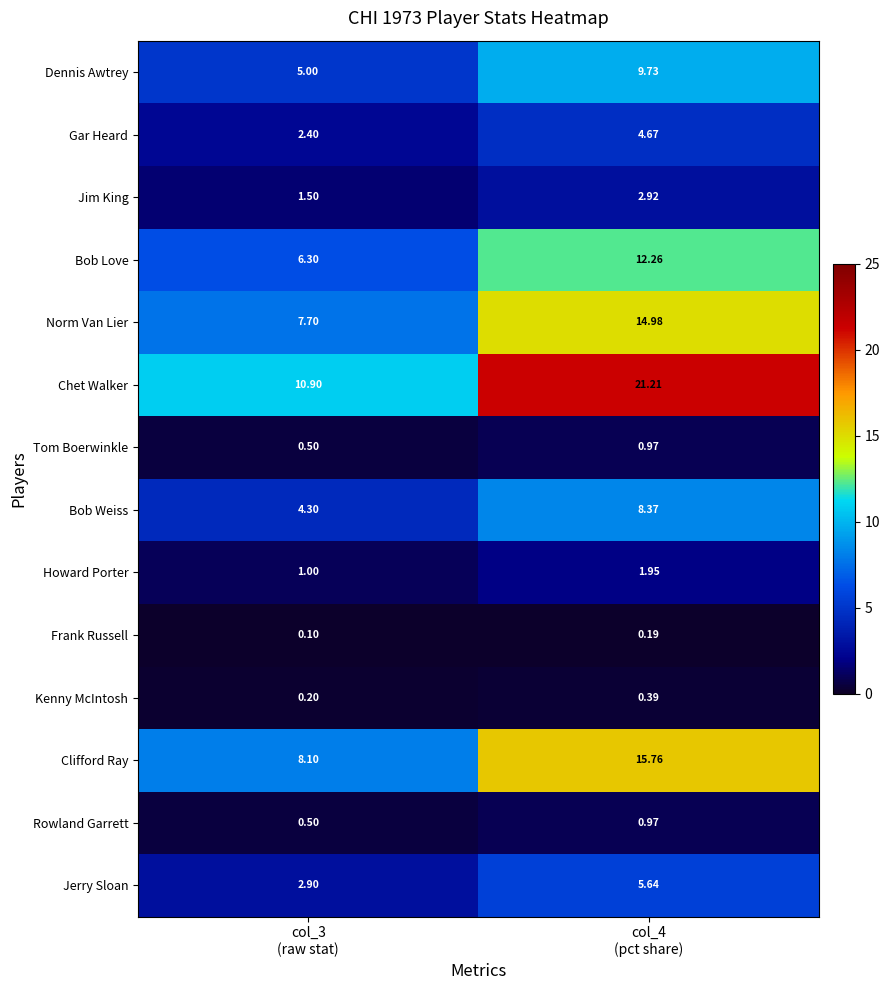

Which series has the largest range (max minus min)?

Chet Walker